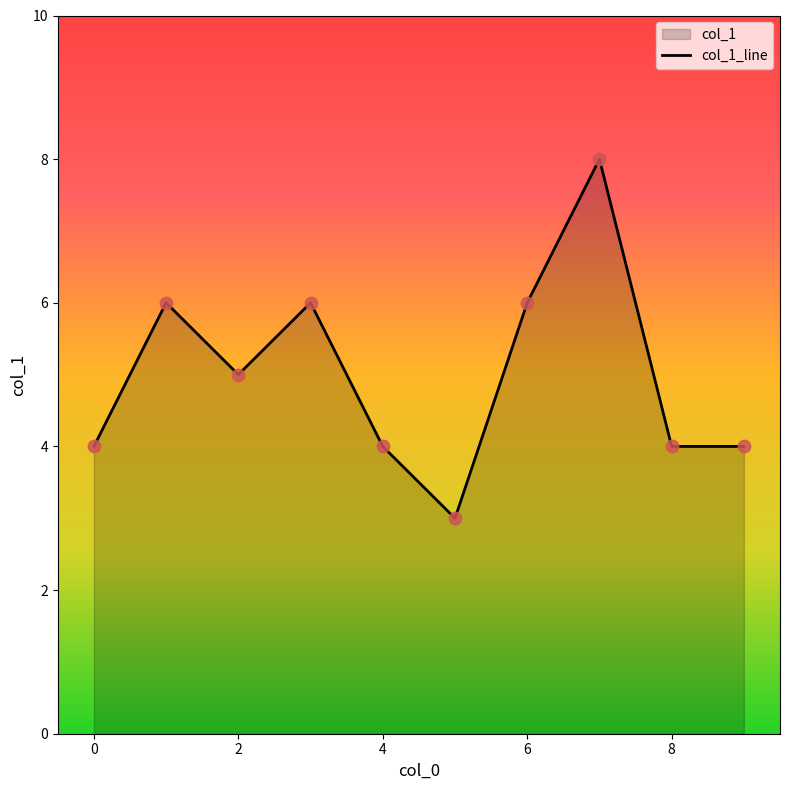

What is the change in value from 1 to 7?

+2